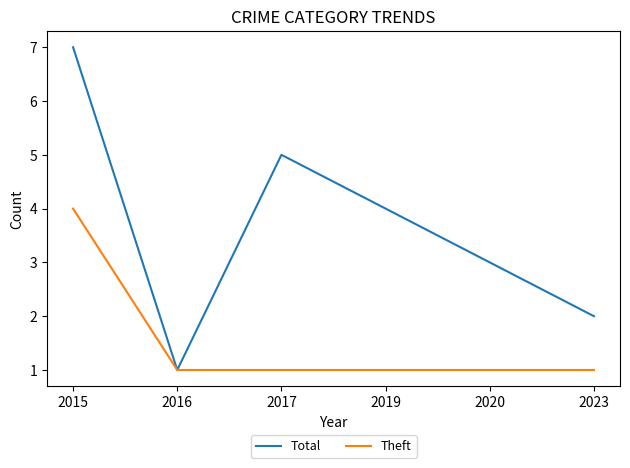

Read the Theft value at 2015.

4